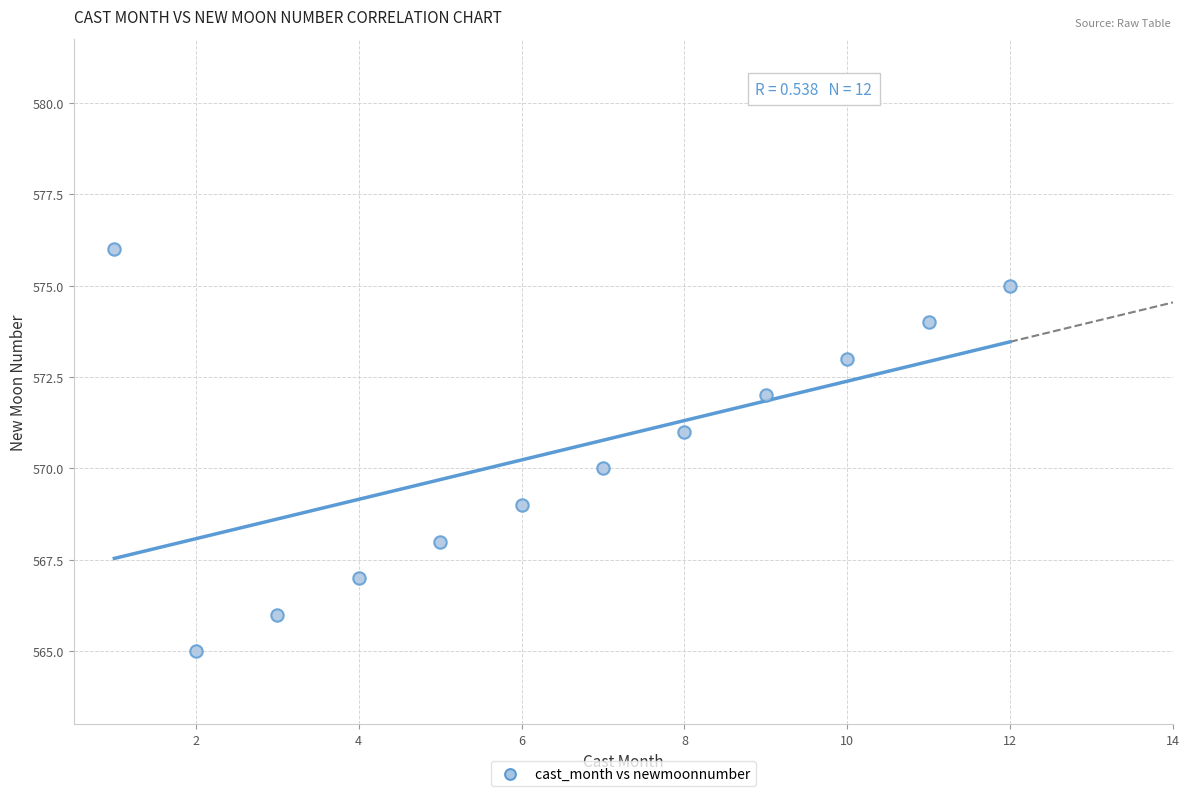

What is the range of Y values (max minus min)?

11